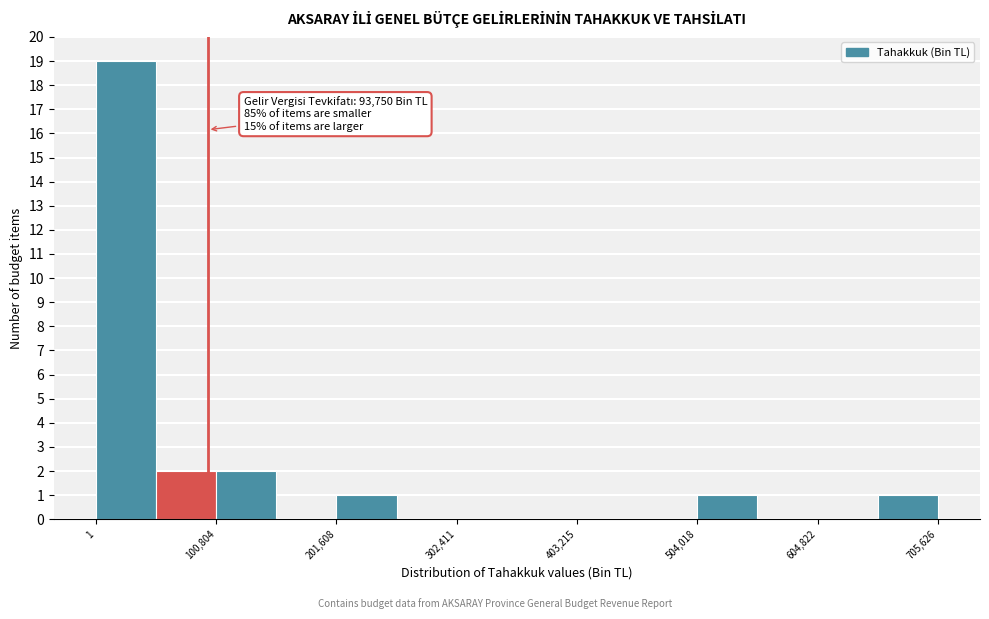

Around what value on the x-axis is the tallest bar? Give the approximate position of its centre, as read against the axis.

20000